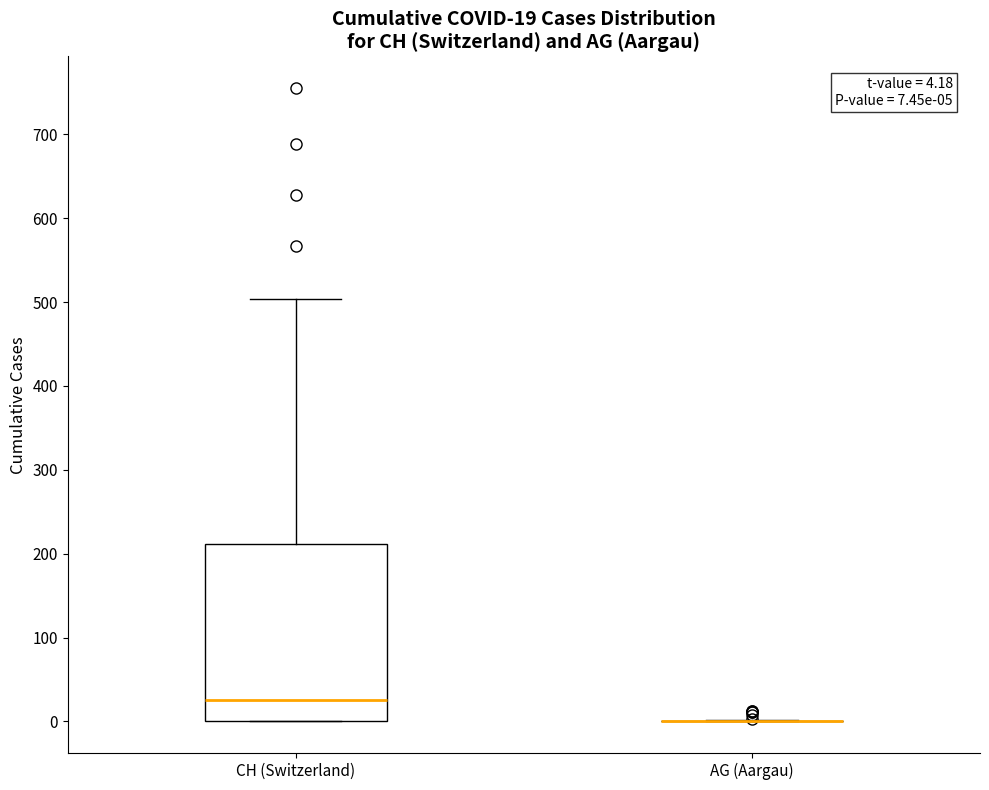

Which box is the tallest, from its lower edge to its upper edge?

CH (Switzerland)